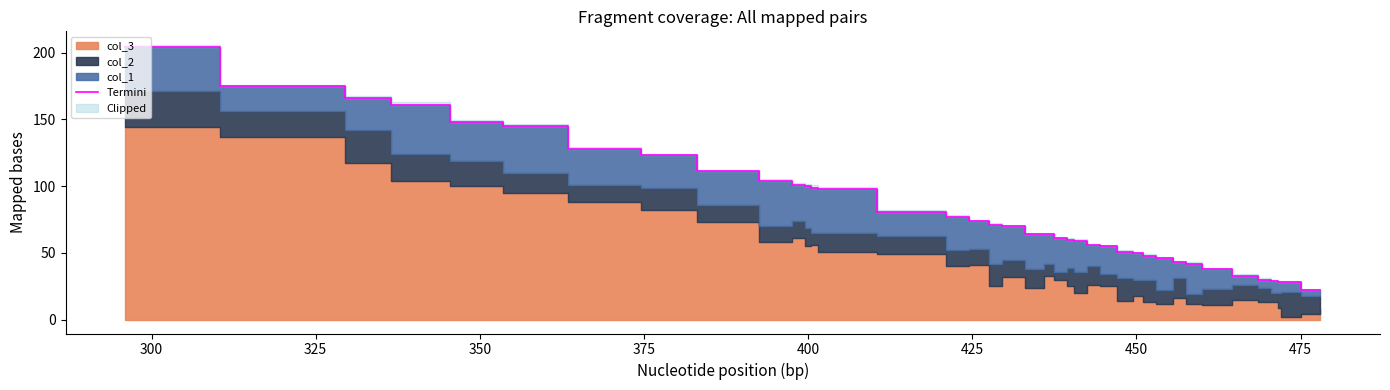

The value at 17 is 118. True or false?

False